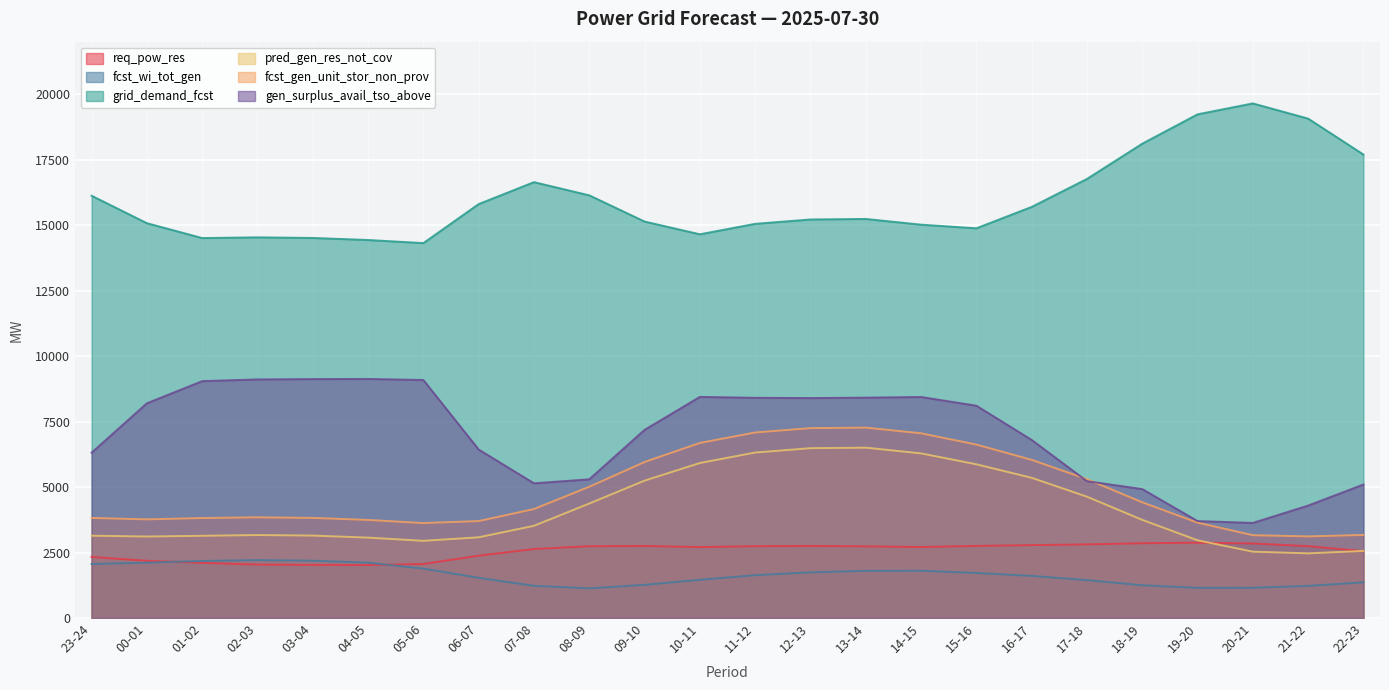

Is it true that fcst_gen_unit_stor_non_prov equals 3767 at 00-01?

True